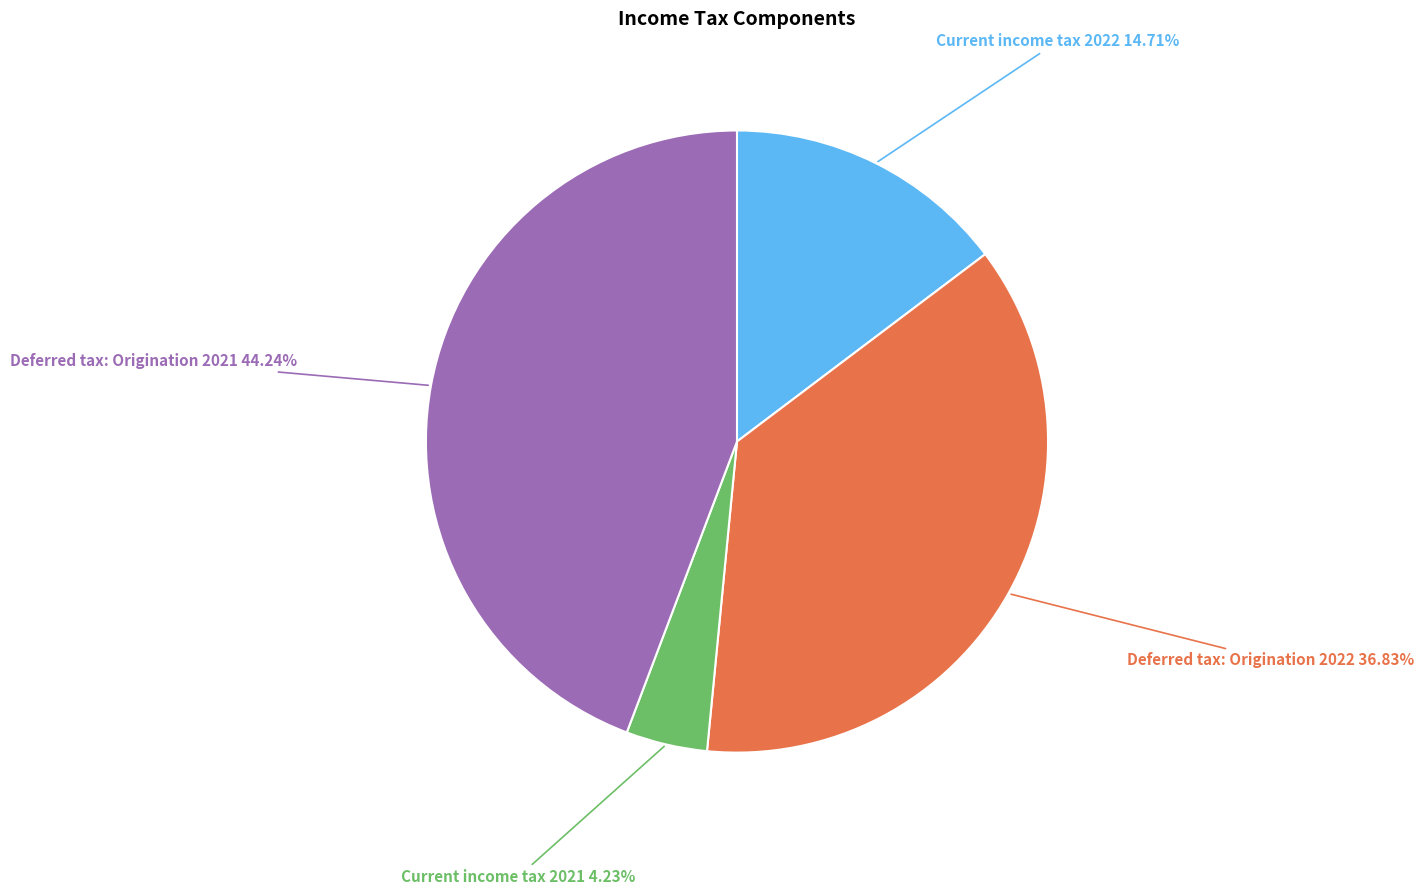

Does Deferred tax: Origination 2021 represent more than half of the total?

No